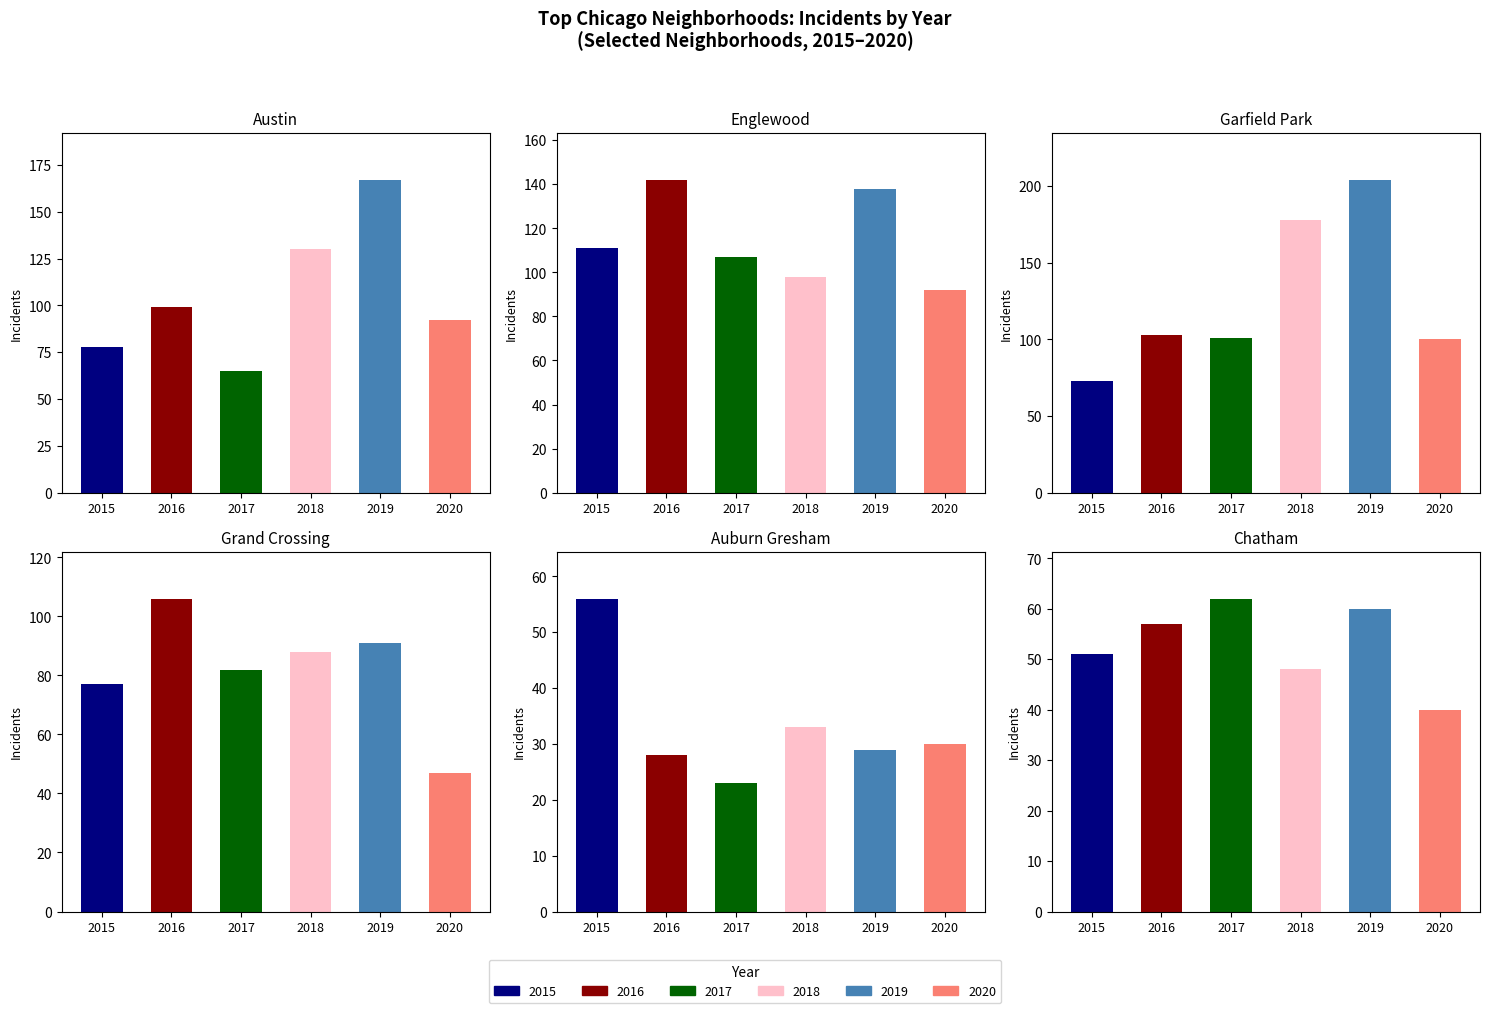

How many values in the 2020 series are below 92?

3